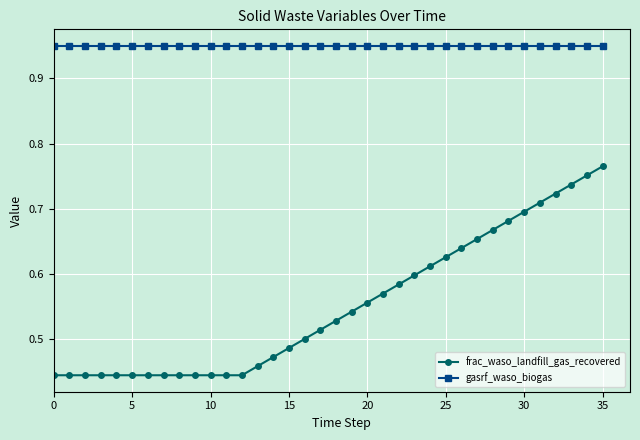

Rank the series by their average value, from highest to lowest.

gasrf_waso_biogas, frac_waso_landfill_gas_recovered